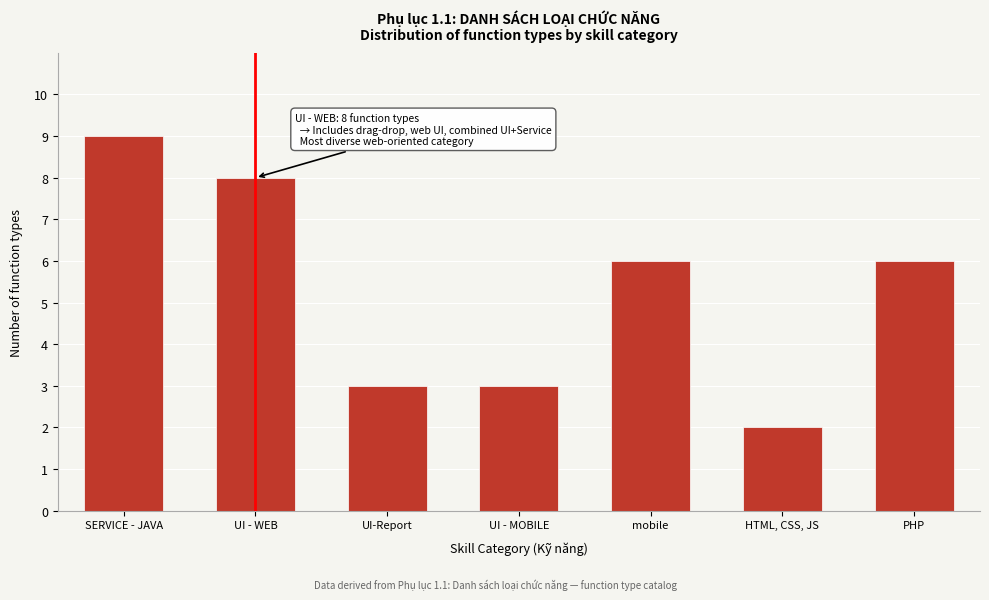

Reading left to right, what are all the values shown in this chart?

SERVICE - JAVA=9	UI - WEB=8	UI-Report=3	UI - MOBILE=3	mobile=6	HTML, CSS, JS=2	PHP=6